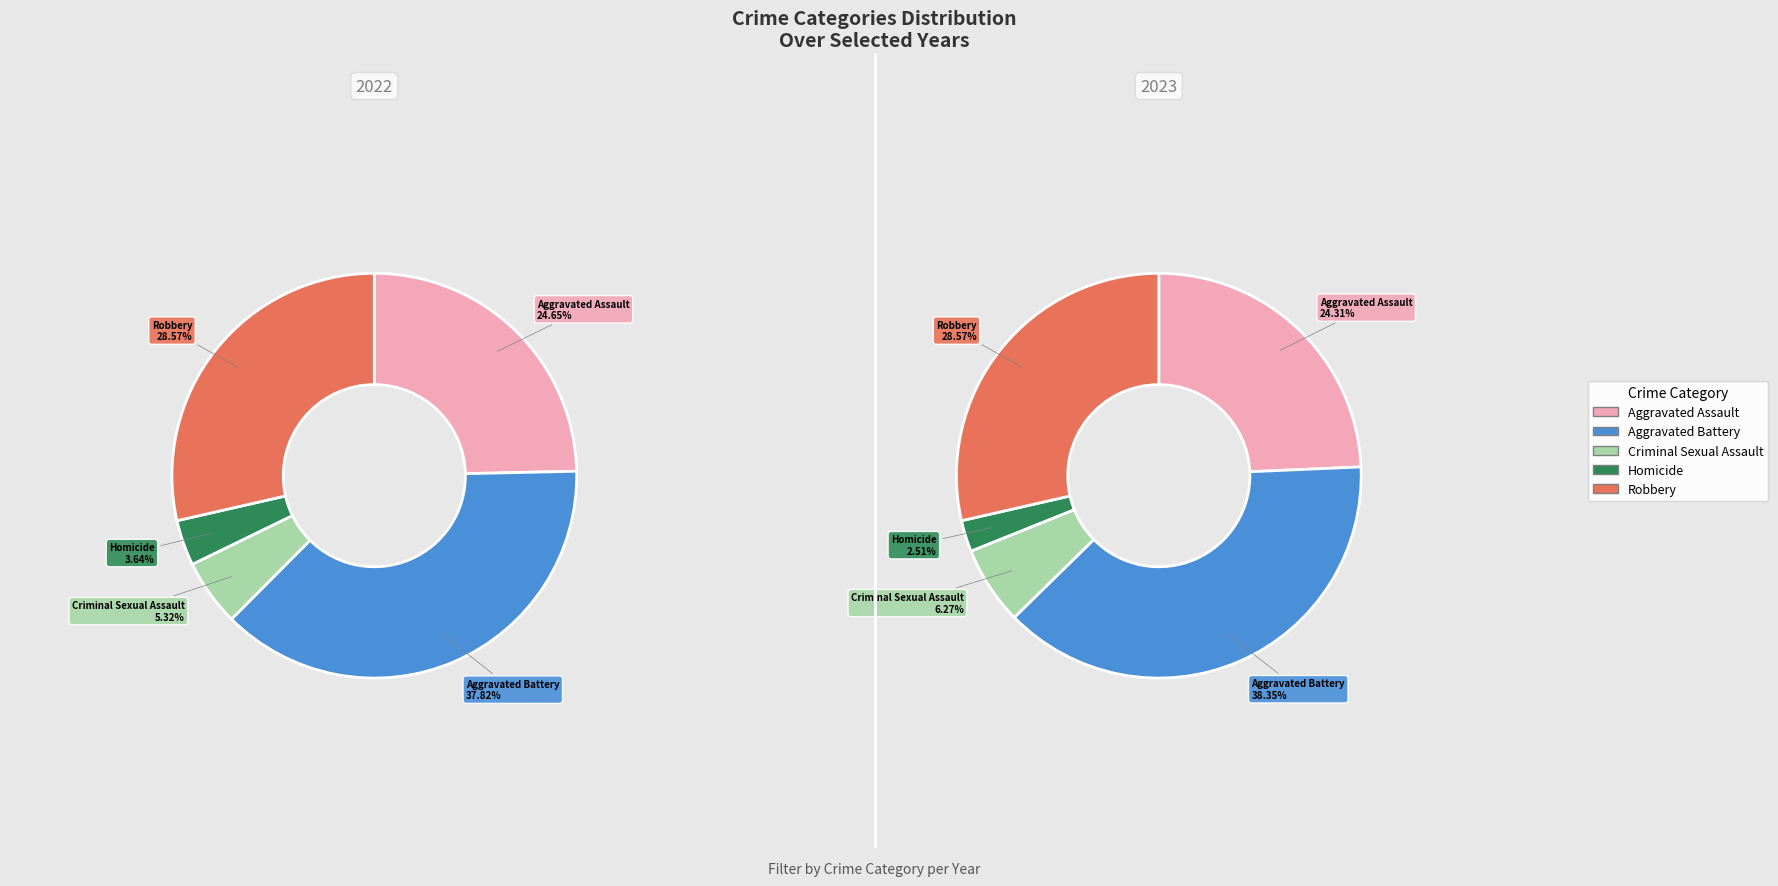

Is there a majority slice in this chart?

No